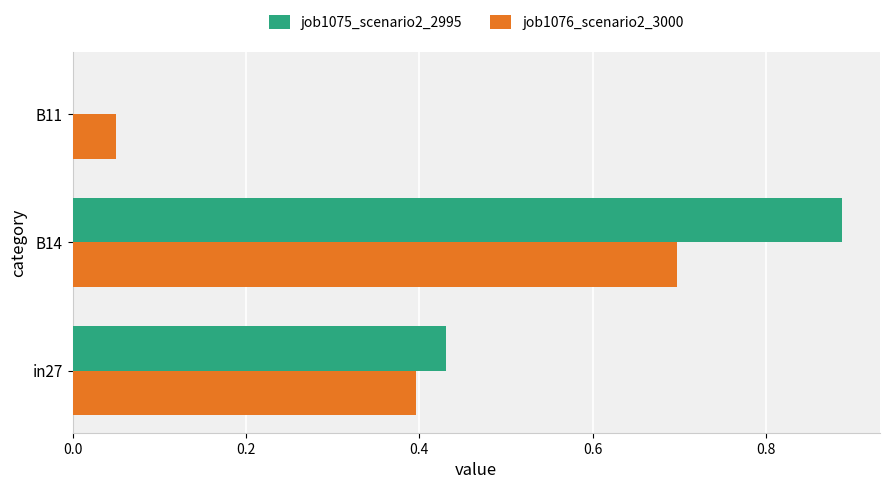

What is the sum of all job1075_scenario2_2995 values?

1.3